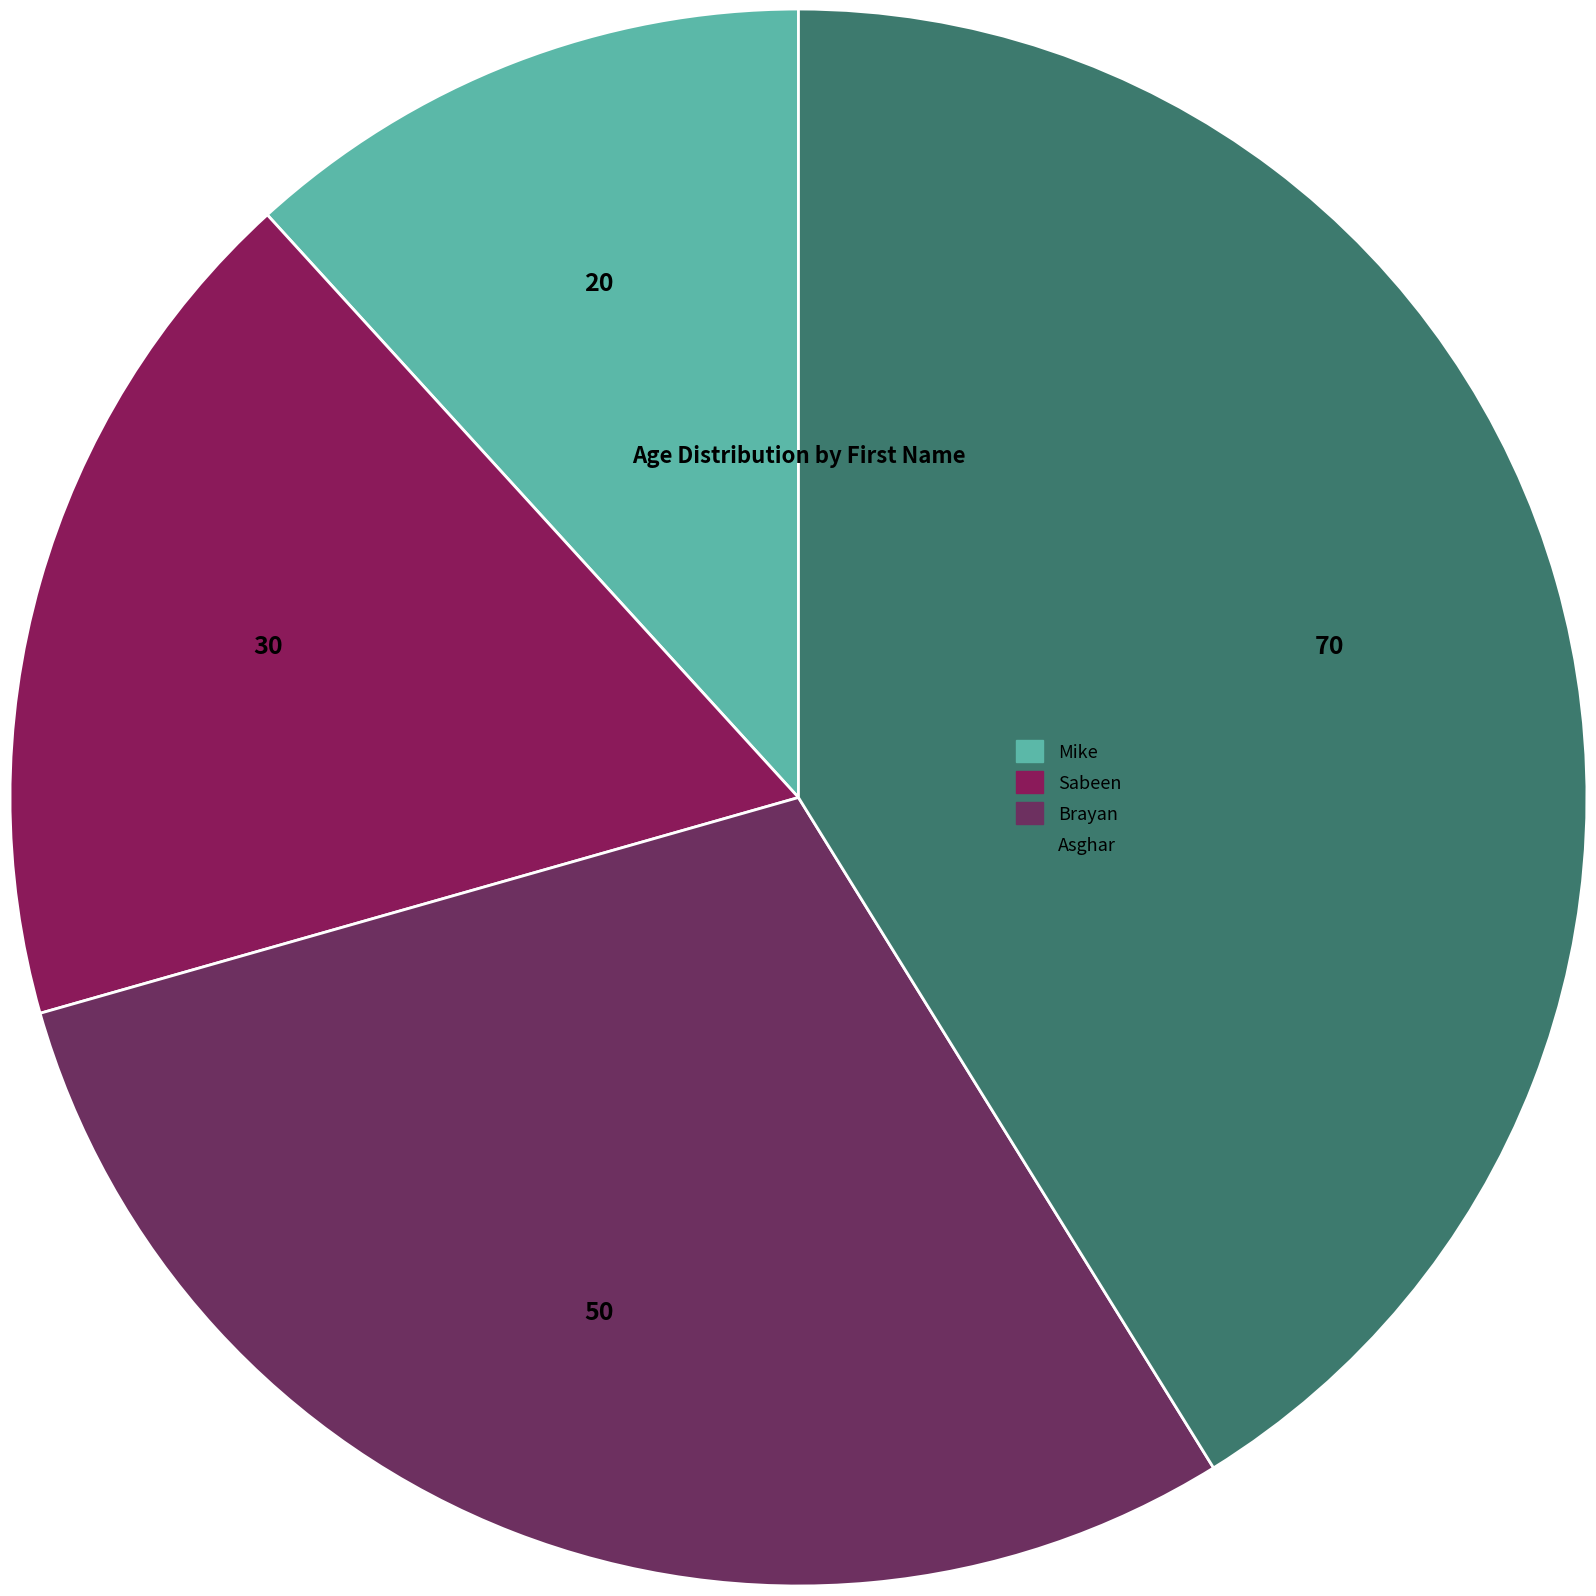

To the nearest percent, what portion does Sabeen represent?

18%